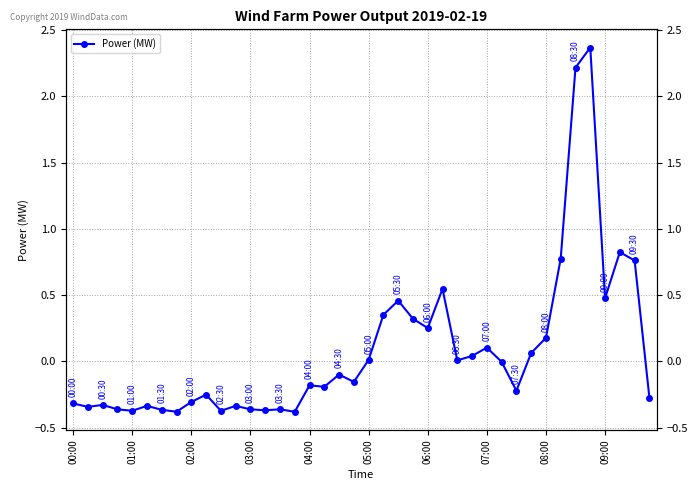

Which has a higher value, 19 or 14?

19